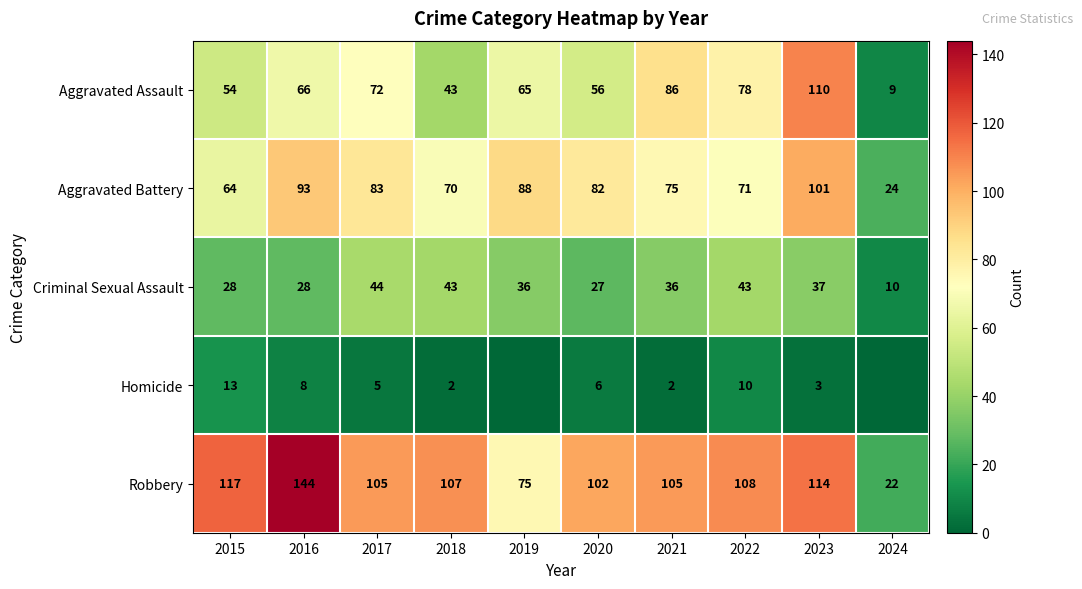

At 2020, list the series in order from largest to smallest.

Robbery, Aggravated Battery, Aggravated Assault, Criminal Sexual Assault, Homicide